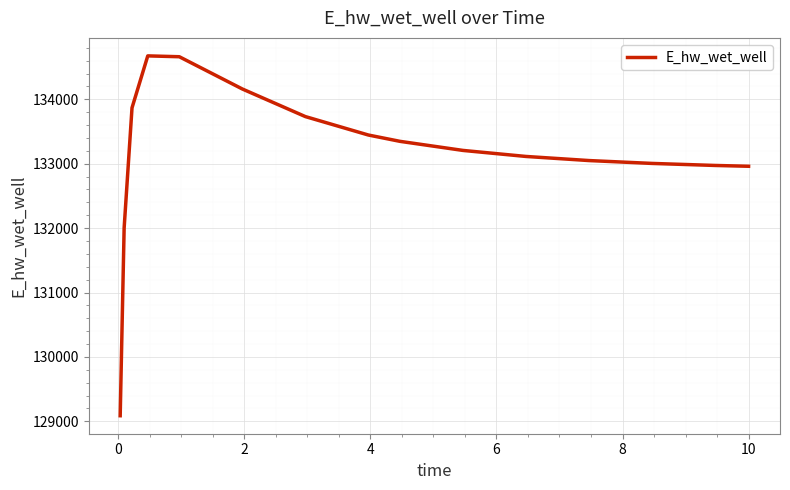

What is the maximum value shown in the chart?

134673.9